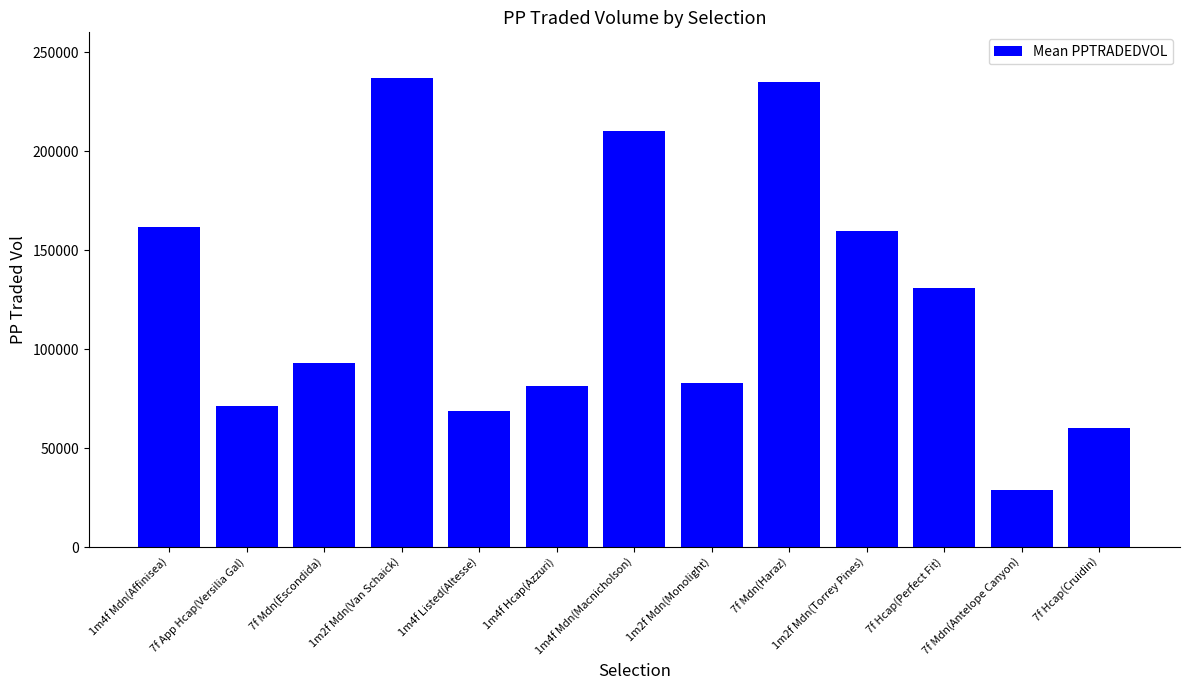

The chart shows a value of 81475.6 at 1m4f Hcap(Azzuri). True or false?

True